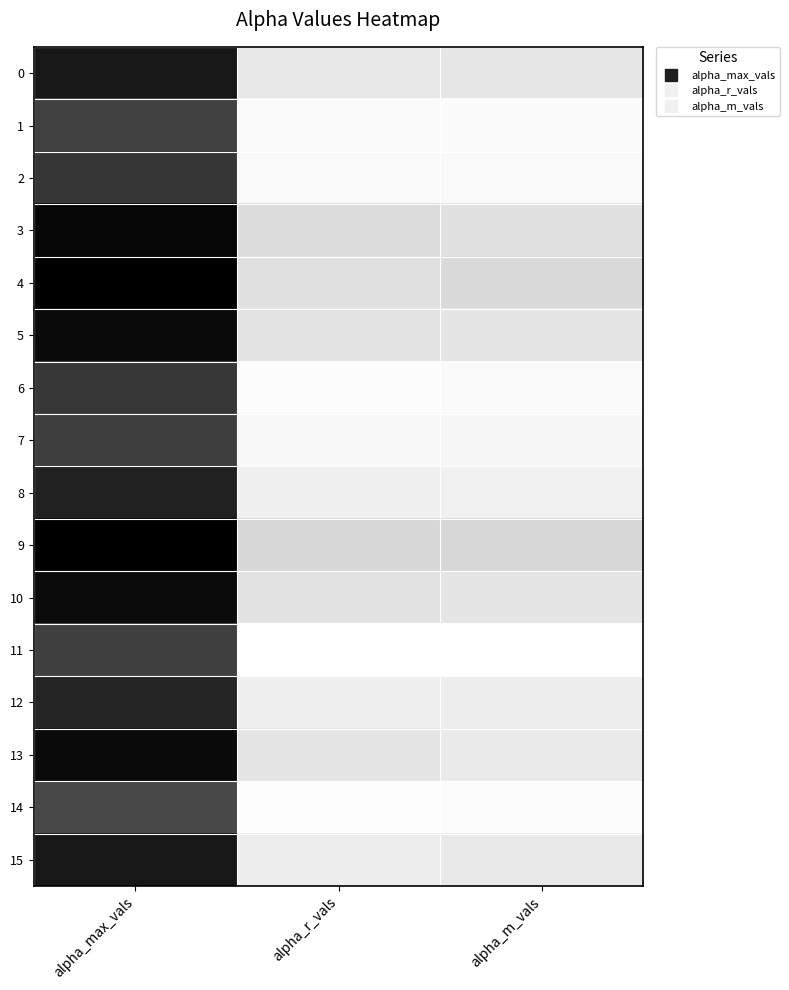

Reading left to right, extract all data points from this chart.

0: alpha_max_vals=1.8	alpha_r_vals=1.4	alpha_m_vals=1.4
1: alpha_max_vals=1.7	alpha_r_vals=1.3	alpha_m_vals=1.3
2: alpha_max_vals=1.8	alpha_r_vals=1.3	alpha_m_vals=1.3
3: alpha_max_vals=1.8	alpha_r_vals=1.4	alpha_m_vals=1.4
4: alpha_max_vals=1.9	alpha_r_vals=1.4	alpha_m_vals=1.4
5: alpha_max_vals=1.8	alpha_r_vals=1.4	alpha_m_vals=1.4
6: alpha_max_vals=1.8	alpha_r_vals=1.3	alpha_m_vals=1.3
7: alpha_max_vals=1.7	alpha_r_vals=1.3	alpha_m_vals=1.3
8: alpha_max_vals=1.8	alpha_r_vals=1.3	alpha_m_vals=1.3
9: alpha_max_vals=1.9	alpha_r_vals=1.4	alpha_m_vals=1.4
10: alpha_max_vals=1.8	alpha_r_vals=1.4	alpha_m_vals=1.4
11: alpha_max_vals=1.7	alpha_r_vals=1.3	alpha_m_vals=1.3
12: alpha_max_vals=1.8	alpha_r_vals=1.4	alpha_m_vals=1.4
13: alpha_max_vals=1.8	alpha_r_vals=1.4	alpha_m_vals=1.4
14: alpha_max_vals=1.7	alpha_r_vals=1.3	alpha_m_vals=1.3
15: alpha_max_vals=1.8	alpha_r_vals=1.4	alpha_m_vals=1.4